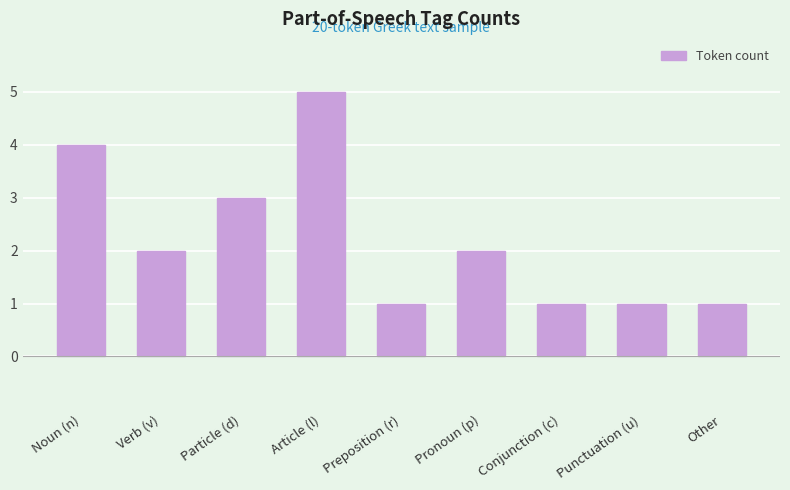

True or false: the data shows 1 at Pronoun (p).

False